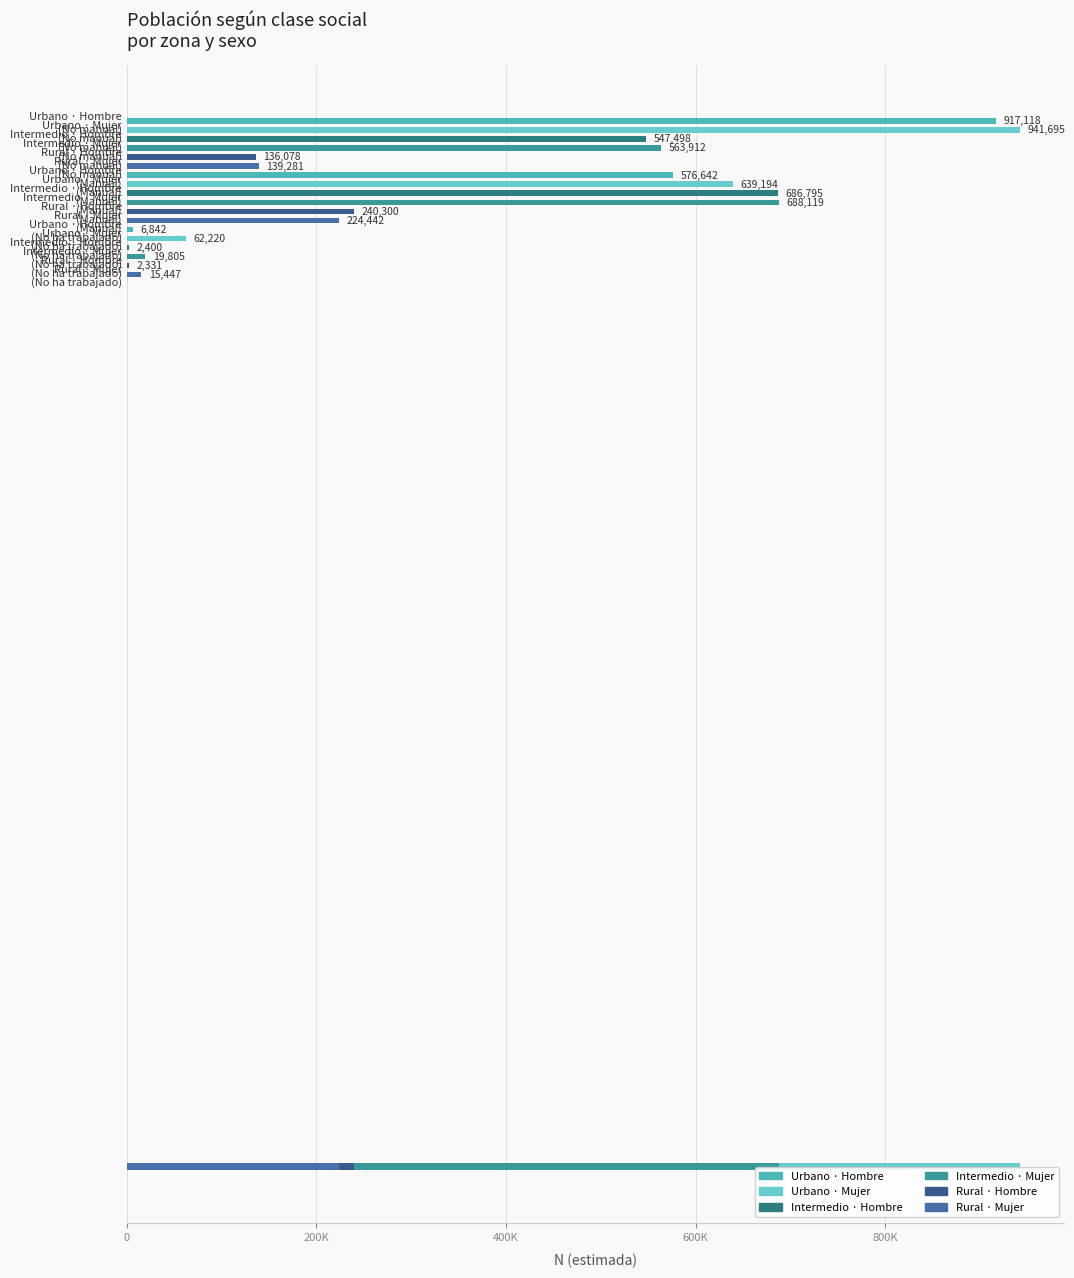

What are all the series names shown in the legend?

Hombre (Urbano), Mujer (Urbano), Hombre (Intermedio), Mujer (Intermedio), Hombre (Rural), Mujer (Rural)